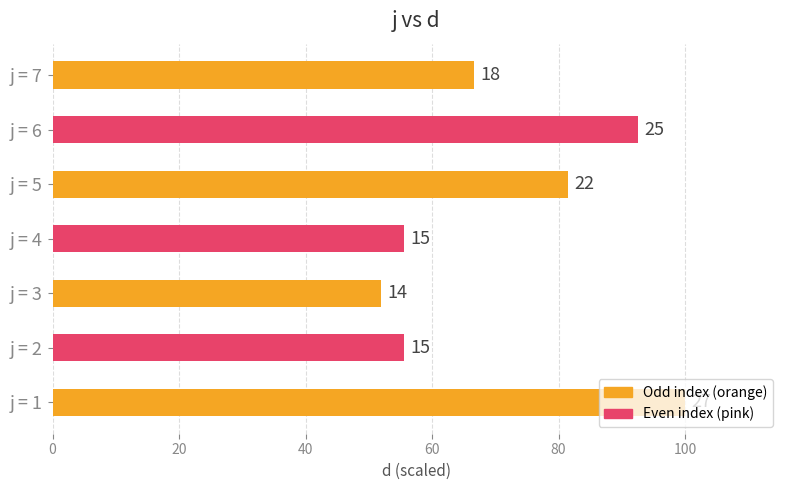

How many bars are there in total?

7